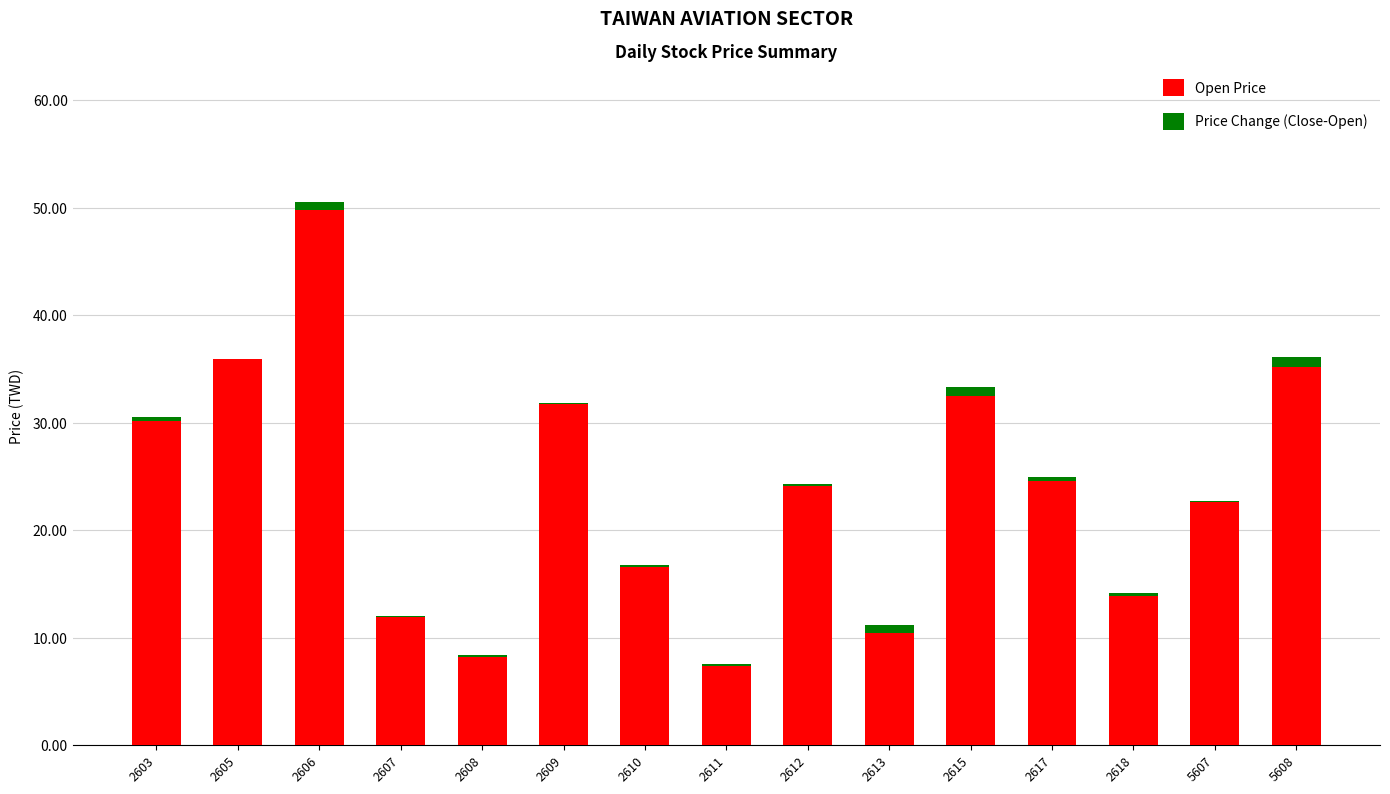

Which series has the widest spread of values?

Open Price